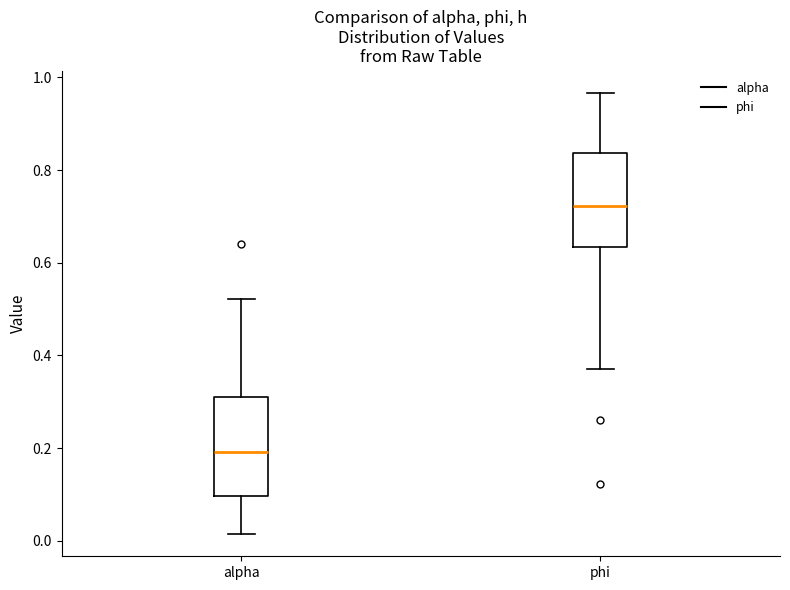

Where is the lower edge of the box for alpha on the y-axis? The values are not printed on the chart, so give them approximately, as read against the axis.

0.10